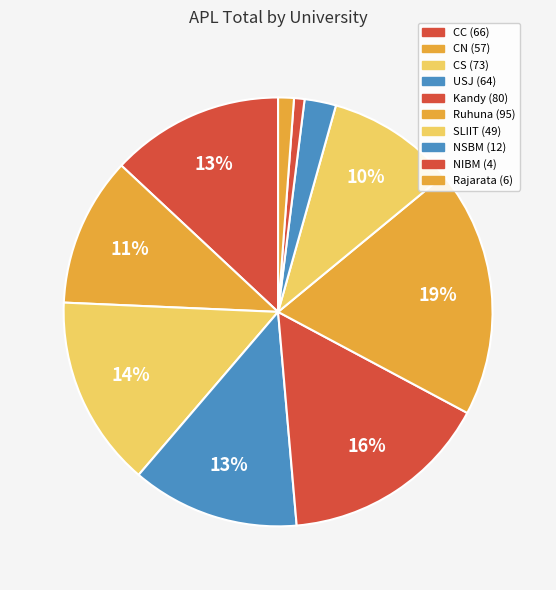

How many slices are in this pie chart?

10